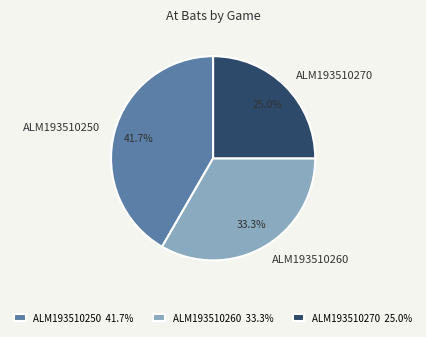

To the nearest percent, what portion does ALM193510270 represent?

25%